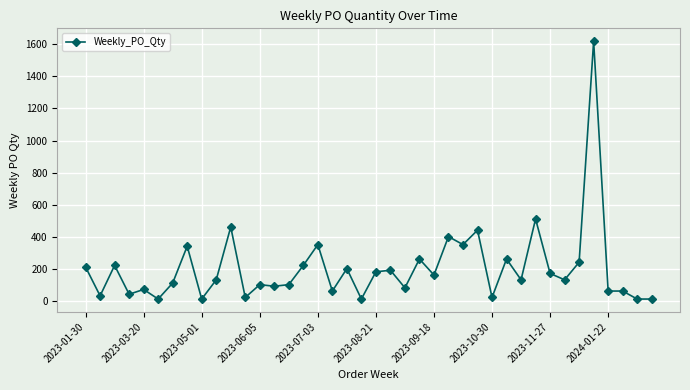

How many data points are less than 130?

18